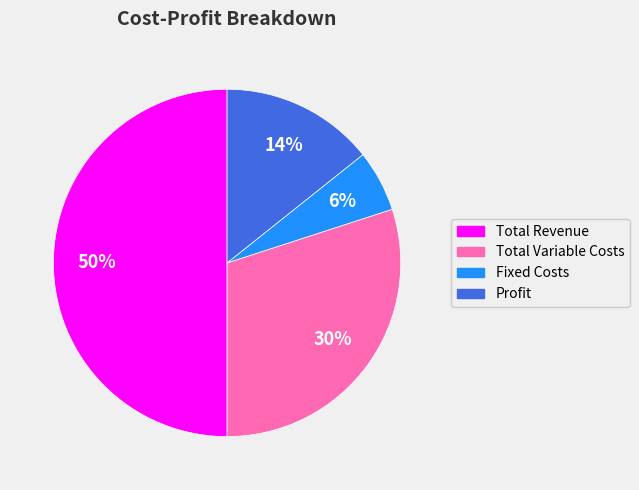

Is the sum of Total Revenue and Fixed Costs greater than half?

Yes